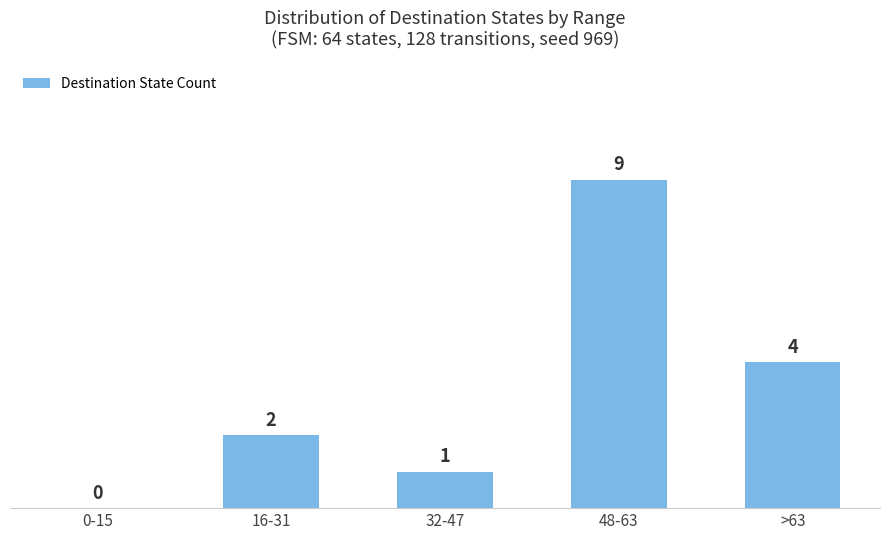

Is it true that the value at >63 is 4?

True